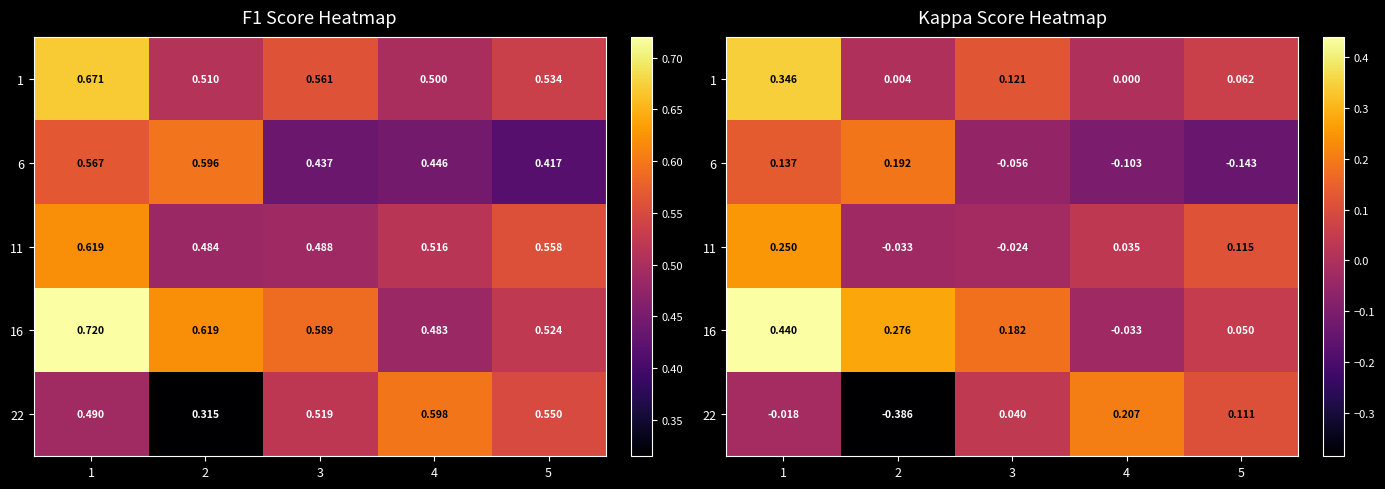

What is the smallest value displayed?

-0.4